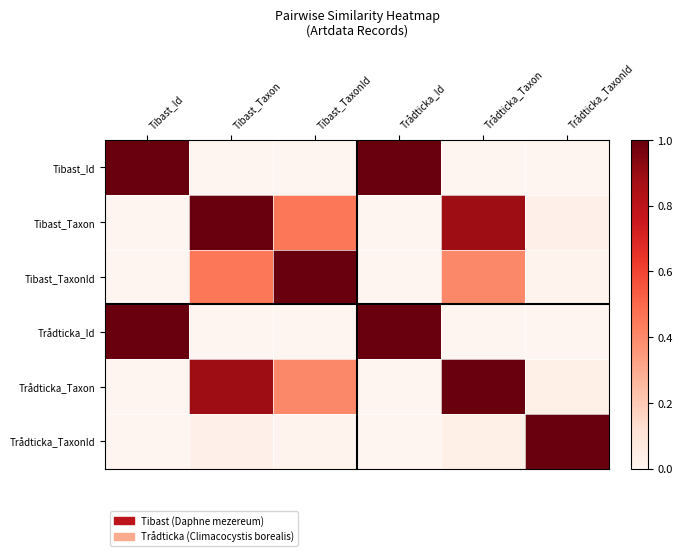

At how many categories does at least one series exceed 0?

6